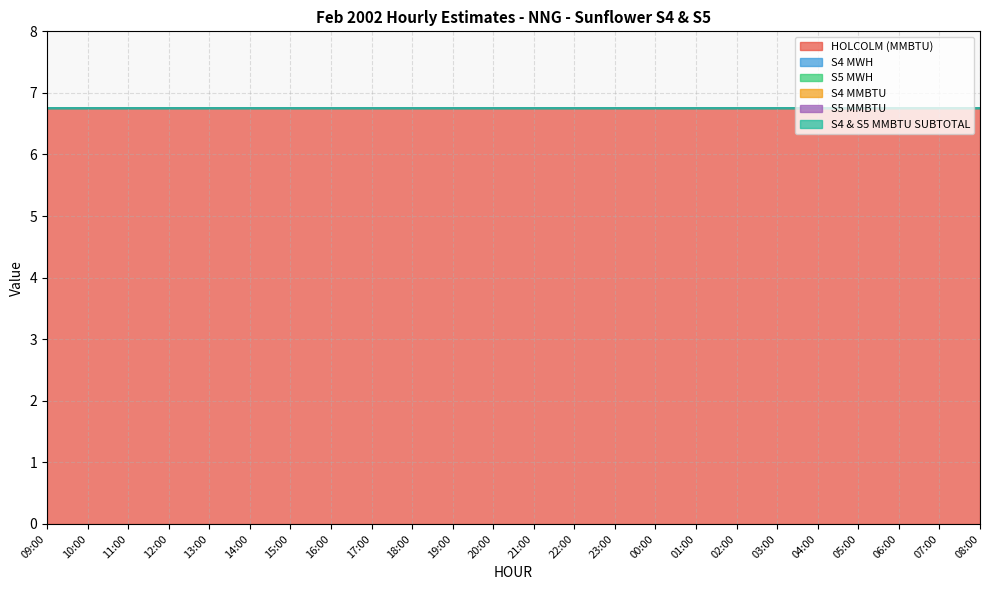

Which series has the largest range (max minus min)?

HOLCOLM (MMBTU)